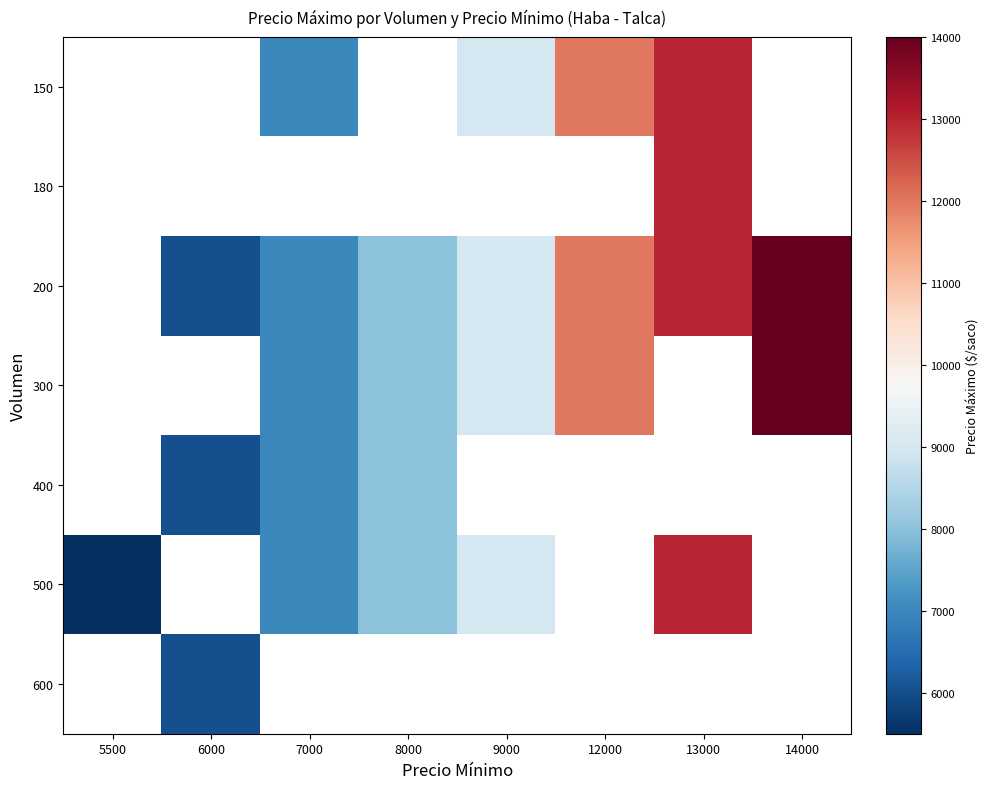

What is the difference between the maximum and minimum values in the 500 series?

7500.0